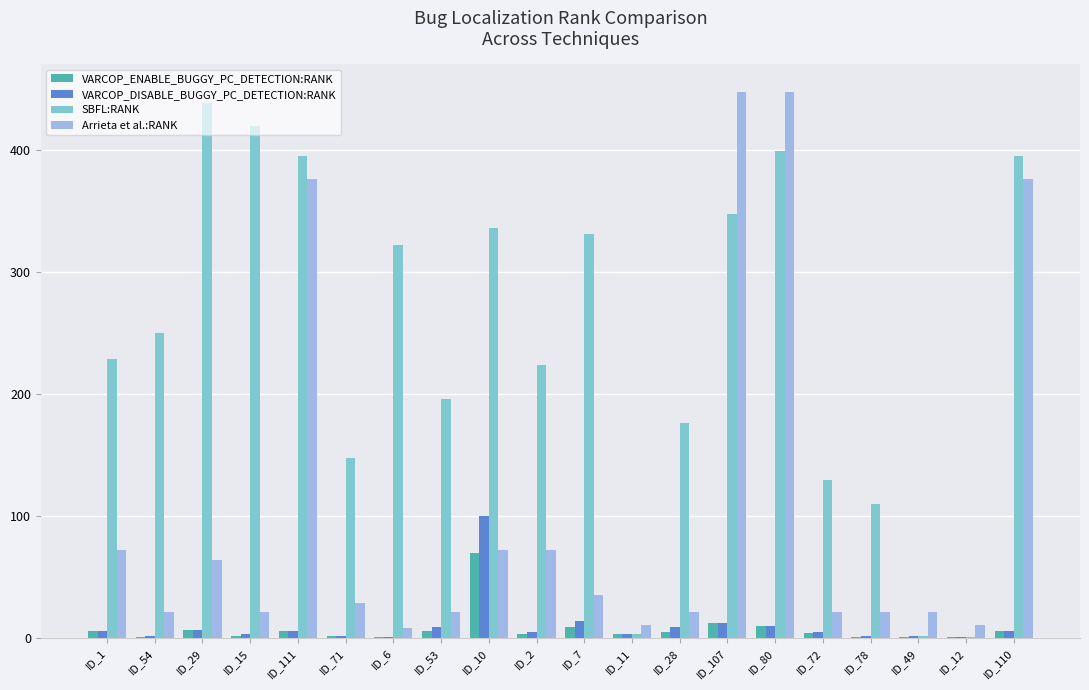

Is the value of SBFL:RANK at ID_2 greater than the value of VARCOP_DISABLE_BUGGY_PC_DETECTION:RANK at ID_49?

Yes